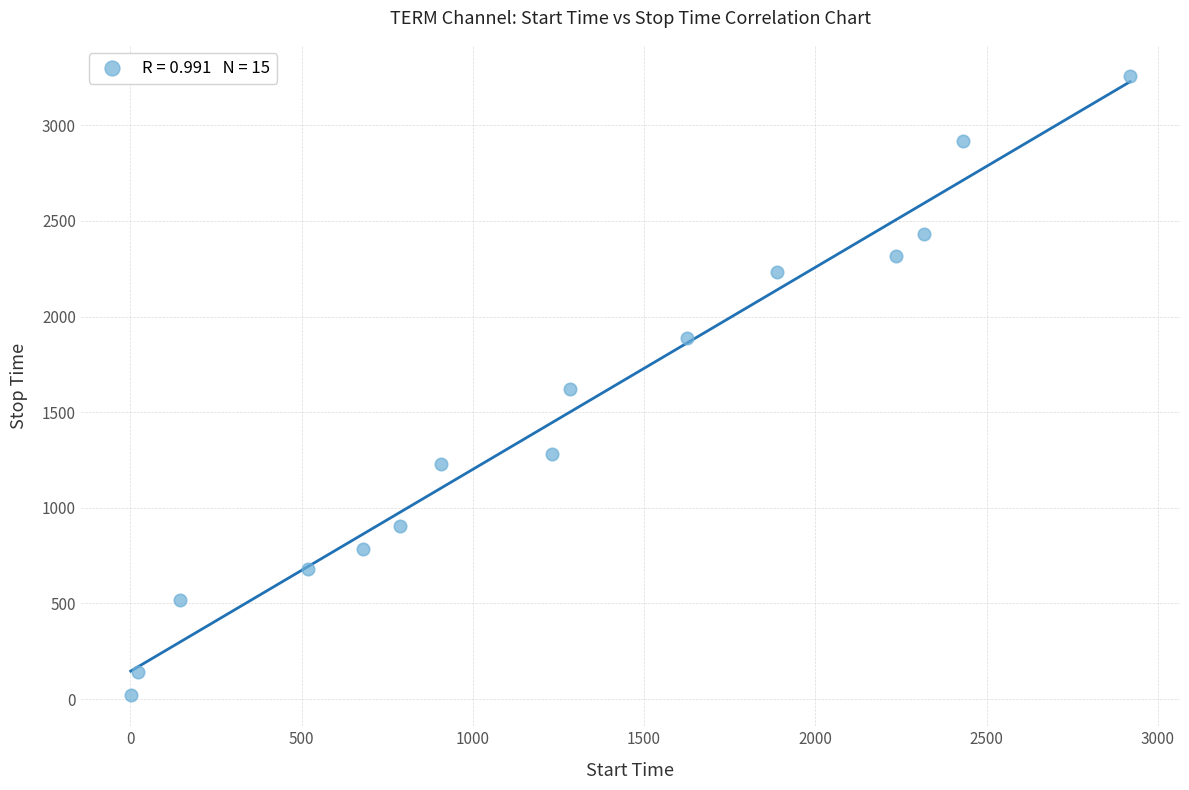

What is the range of Y values (max minus min)?

3239